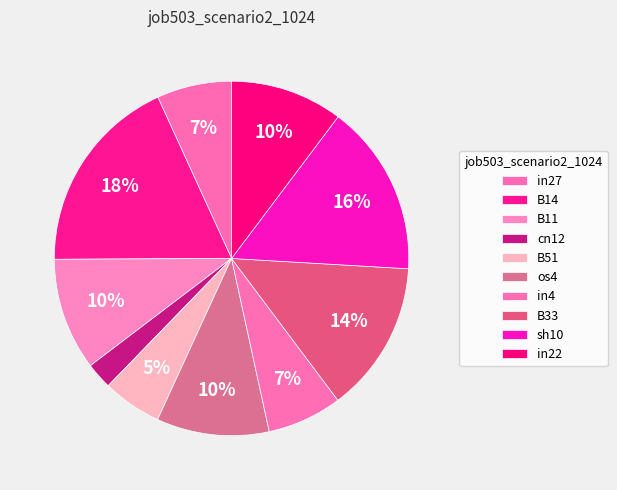

Is there a majority slice in this chart?

No